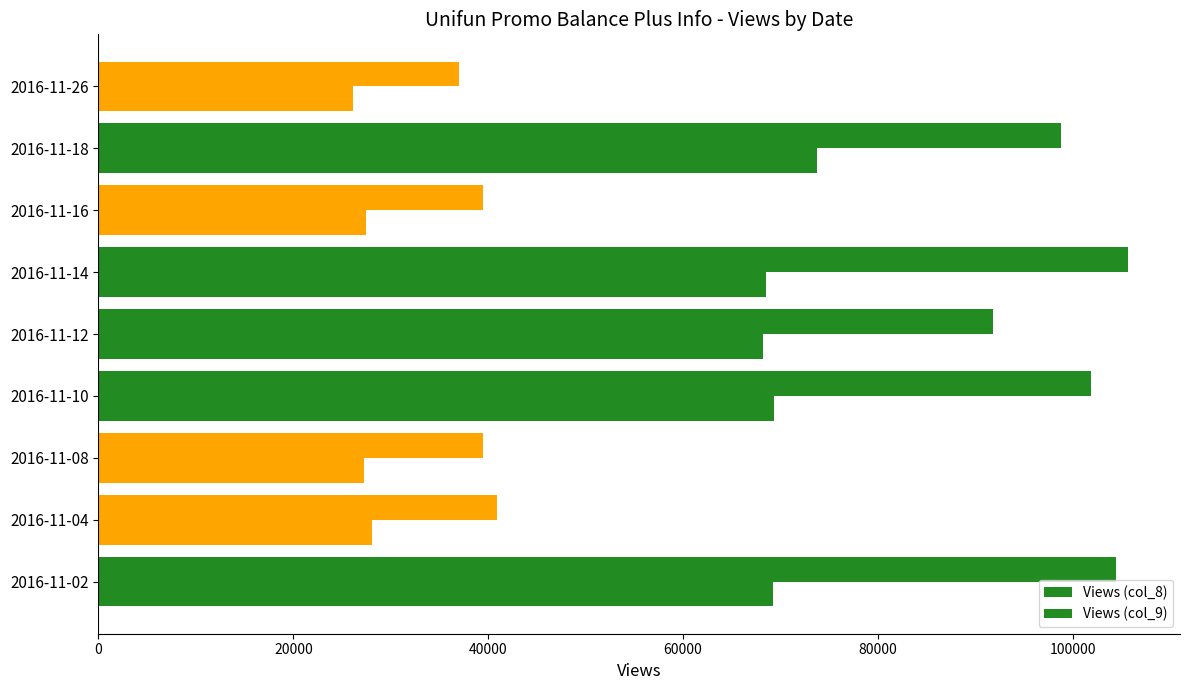

How many categories are shown in the chart?

9